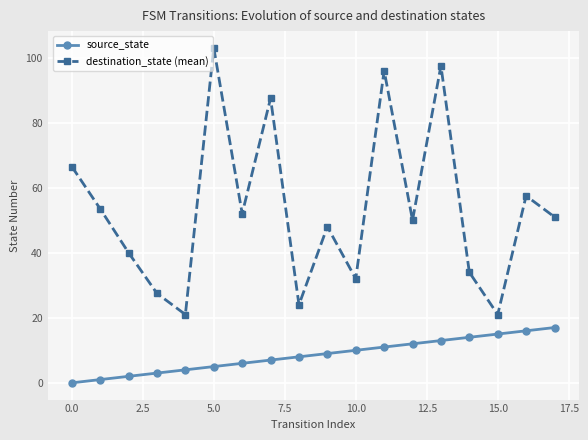

Reading left to right, what are all the values shown in this chart?

source_state: 0.0	1.0	2.0	3.0	4.0	5.0	6.0	7.0	8.0	9.0	10.0	11.0	12.0	13.0	14.0	15.0	16.0	17.0
destination_state (mean): 66.5	53.5	40.0	27.5	21.0	103.0	52.0	87.5	24.0	48.0	32.0	96.0	50.0	97.5	34.0	21.0	57.5	51.0